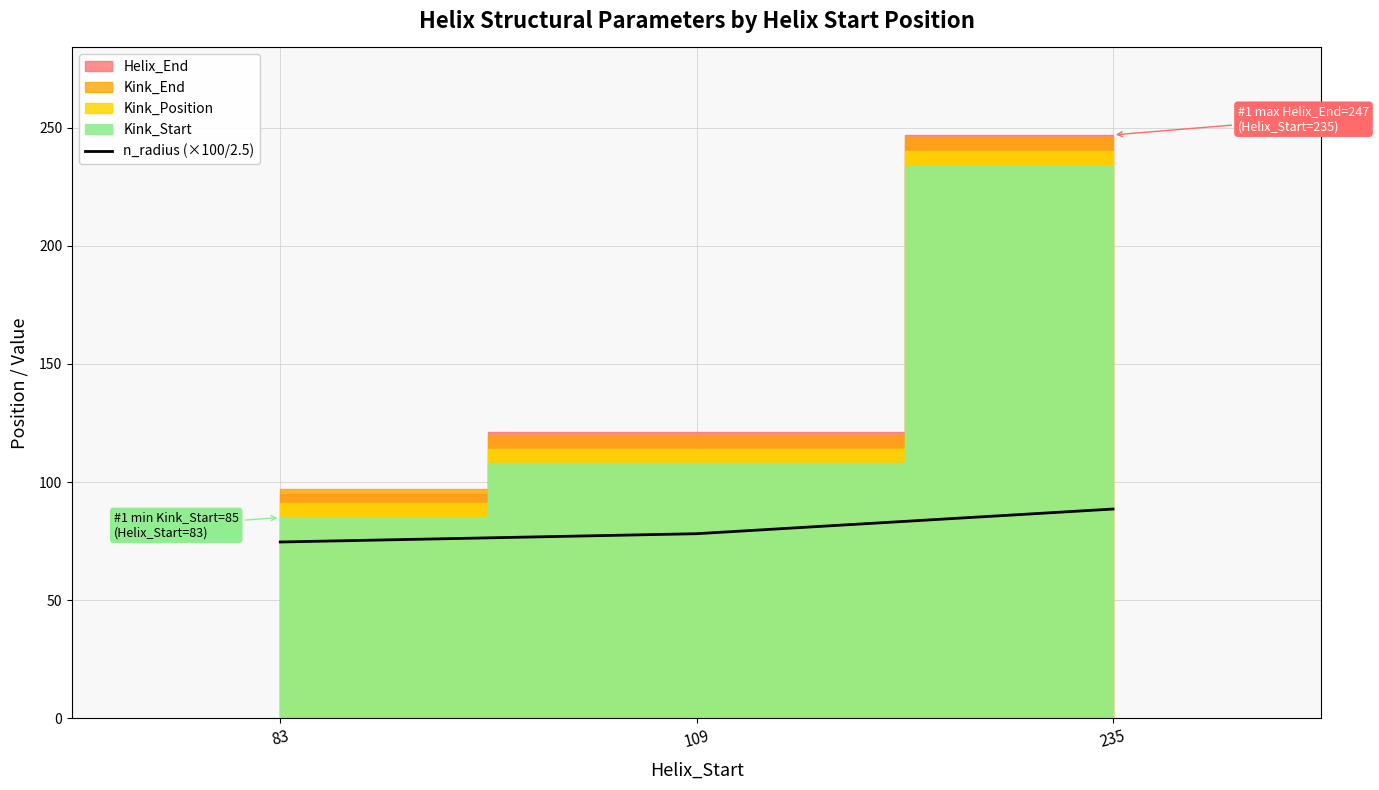

Reading left to right, extract all data points from this chart.

74.6	78.1	88.6